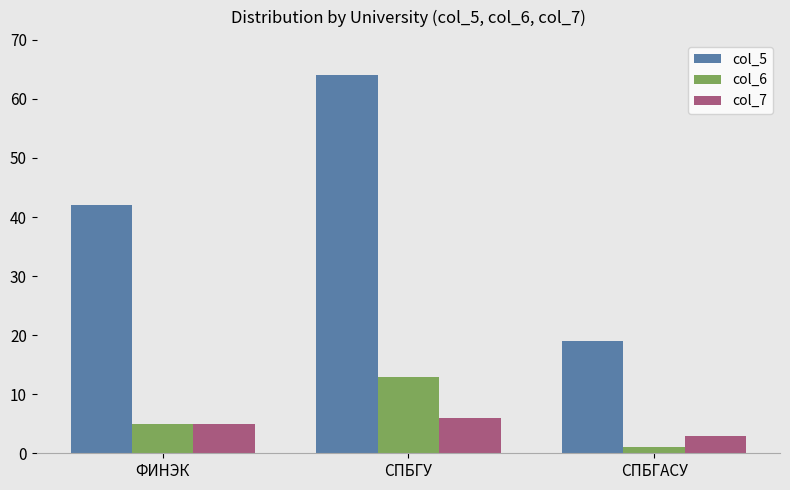

At how many categories does at least one series exceed 33?

2